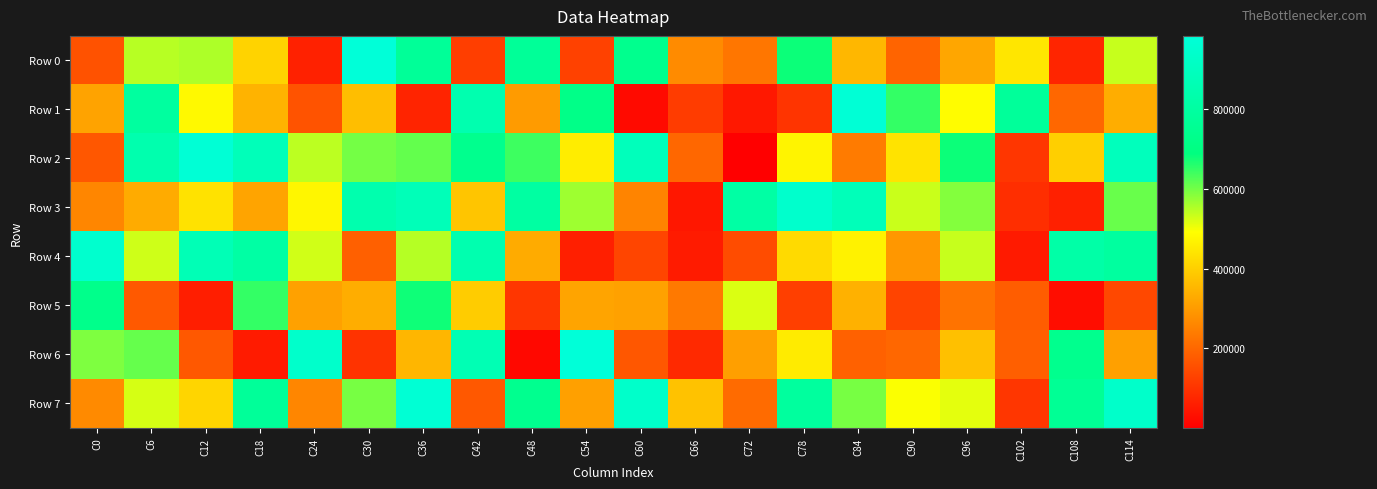

Reading left to right, list all the values displayed in this chart.

Row 0: C0=161465	C6=547343	C12=554300	C18=408597	C24=66323	C30=983484	C36=770335	C42=123493	C48=769508	C54=129135	C60=739265	C66=270437	C72=229236	C78=678506	C84=355333	C90=196328	C96=321947	C102=445568	C108=74455	C114=534901
Row 1: C0=316495	C6=795162	C12=482098	C18=346645	C24=163331	C30=368693	C36=72330	C42=846469	C48=301254	C54=717277	C60=23648	C66=119284	C72=48813	C78=104216	C84=970580	C90=647771	C96=487387	C102=777499	C108=202070	C114=334892
Row 2: C0=171321	C6=842640	C12=972195	C18=880773	C24=543455	C30=598766	C36=612102	C42=738860	C48=641310	C54=459174	C60=887467	C66=200724	C72=750	C78=472094	C84=239869	C90=439591	C96=679284	C102=107004	C108=401087	C114=889536
Row 3: C0=260587	C6=331229	C12=438116	C18=319157	C24=476252	C30=843962	C36=876582	C42=382589	C48=804869	C54=565103	C60=256486	C66=48058	C72=810666	C78=941502	C84=881326	C90=533548	C96=586208	C102=92419	C108=64329	C114=608942
Row 4: C0=950078	C6=530087	C12=868582	C18=809750	C24=528145	C30=187943	C36=549348	C42=847762	C48=331433	C54=62407	C60=135743	C66=56130	C72=149308	C78=421370	C84=467563	C90=292619	C96=534903	C102=54124	C108=820510	C114=792334
Row 5: C0=729987	C6=174320	C12=60493	C18=647851	C24=312881	C30=336396	C36=677410	C42=394902	C48=107313	C54=317994	C60=312029	C66=236203	C72=519020	C78=124273	C84=343806	C90=133555	C96=224159	C102=181621	C108=28594	C114=141681
Row 6: C0=590513	C6=611105	C12=171916	C18=54865	C24=940100	C30=100723	C36=352484	C42=860756	C48=19541	C54=981345	C60=169888	C66=81581	C72=309764	C78=453981	C84=188918	C90=201897	C96=372794	C102=186504	C108=738162	C114=310914
Row 7: C0=268151	C6=524149	C12=412186	C18=774345	C24=261070	C30=596269	C36=967534	C42=173119	C48=741686	C54=309863	C60=936041	C66=375263	C72=208288	C78=790041	C84=596241	C90=495259	C96=511945	C102=106915	C108=759893	C114=934510